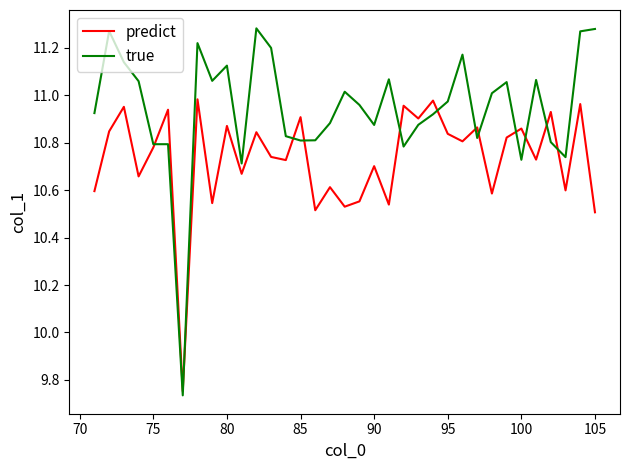

Rank the series by their average value, from highest to lowest.

true, predict